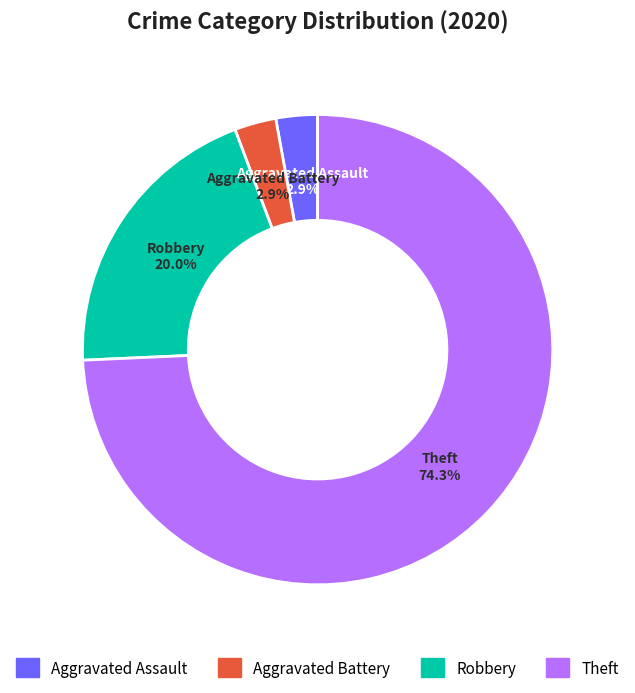

Does any single category account for the majority?

Yes